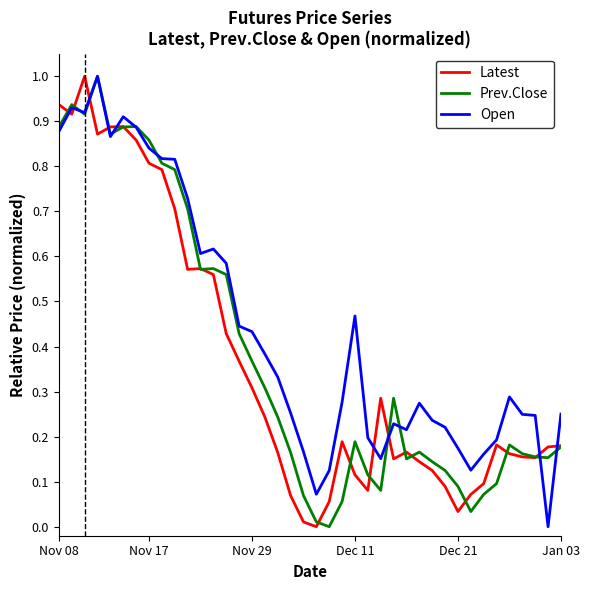

Which series has the largest total across all categories?

Open